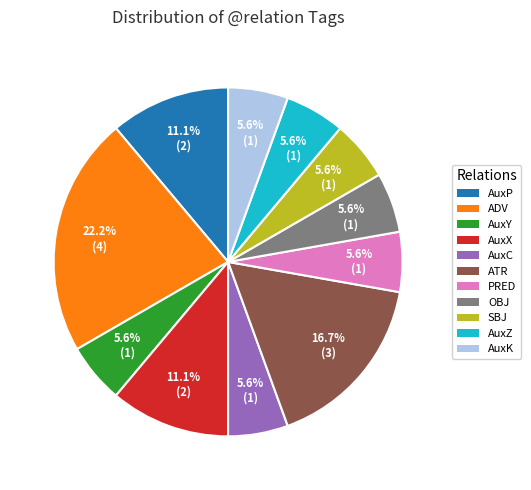

Is it true that AuxX is 11% of the pie?

True